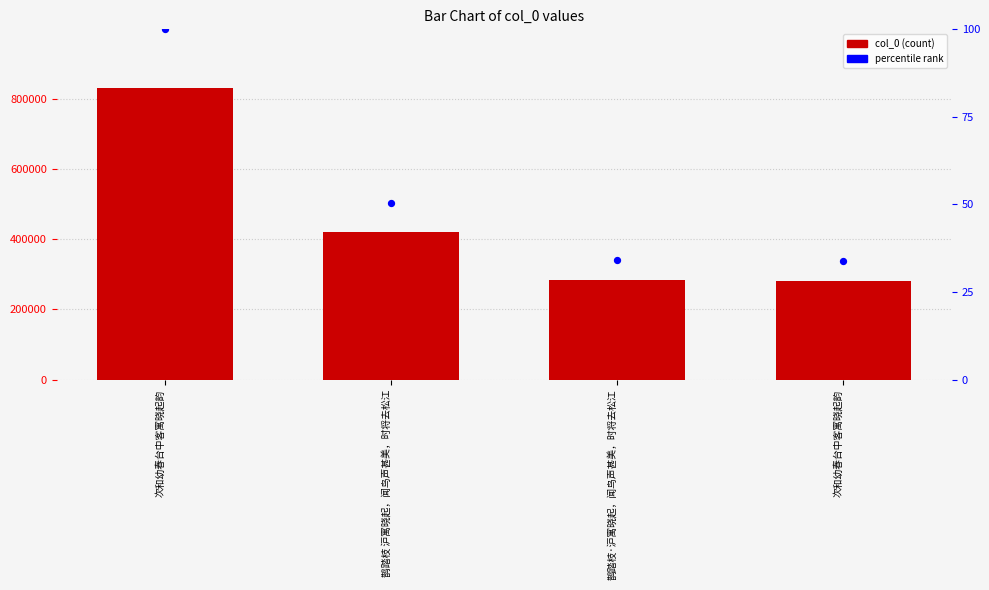

Which series contains the lowest Y value?

percentile rank